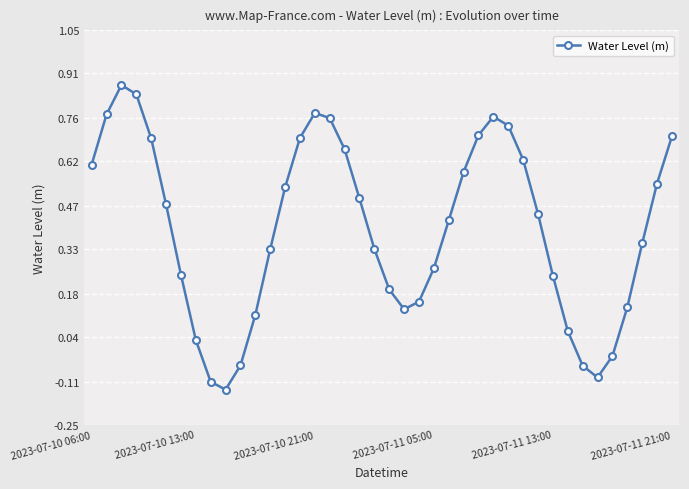

What is the difference between the maximum and minimum values?

1.0